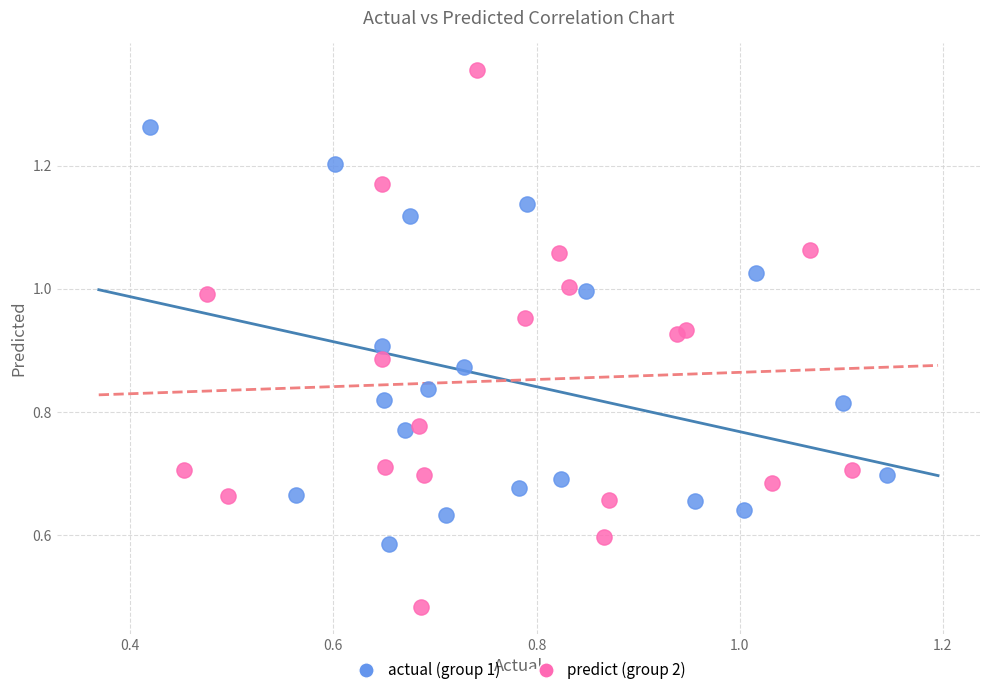

Which series contains the lowest Y value?

predict (group 2)